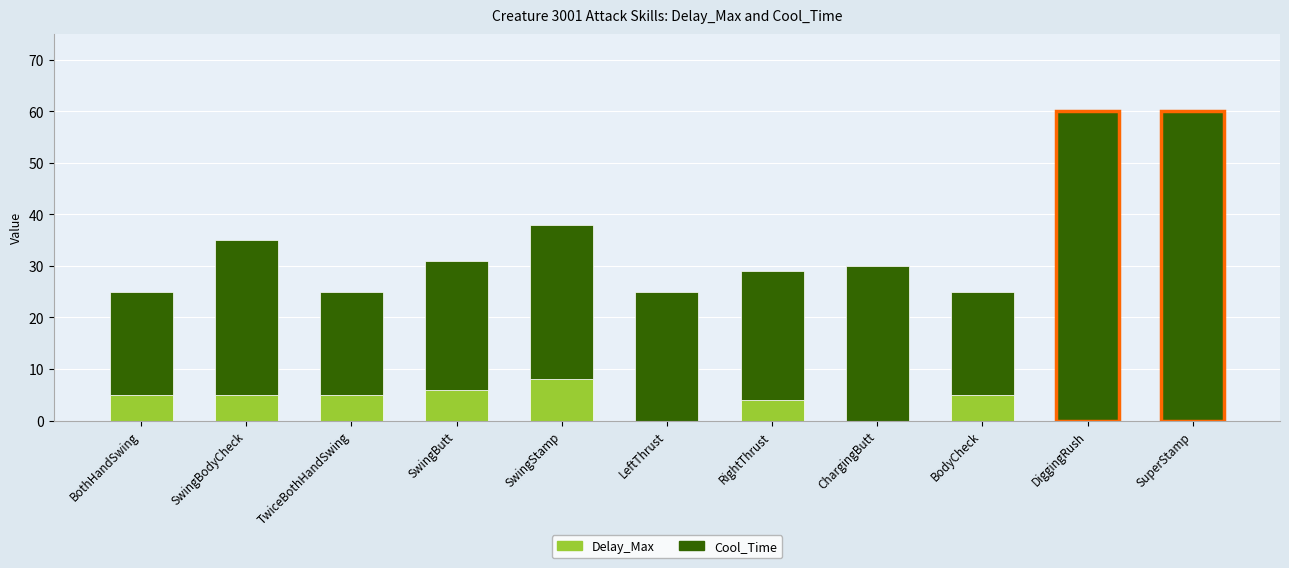

What is the label of the 1st bar from the left?

BothHandSwing